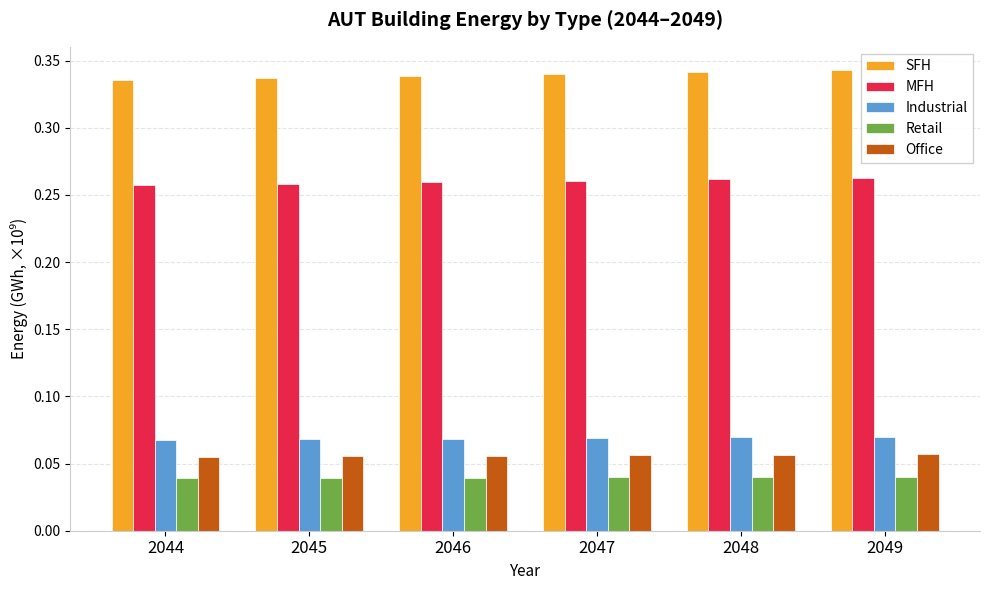

What is the sum of all MFH values?

1.6